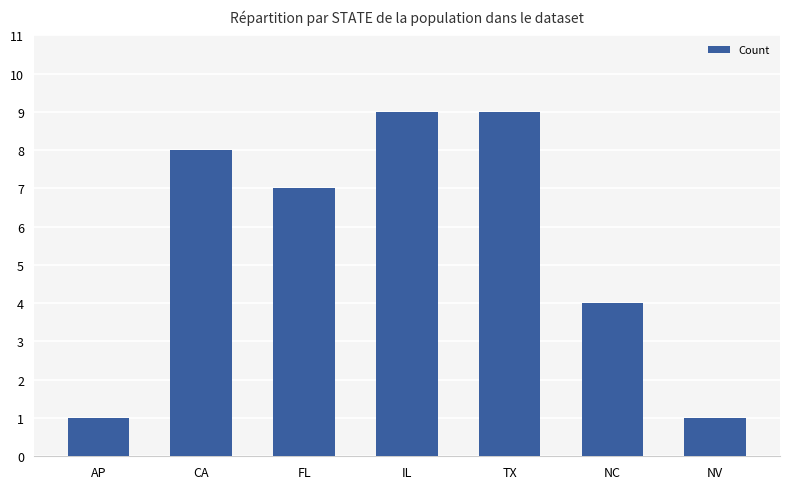

At which label is the value closest to 5?

NC